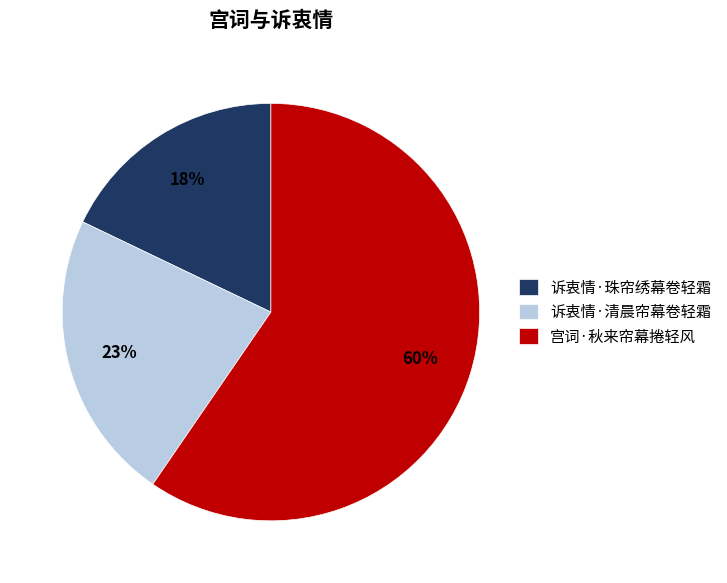

Is it true that 宫词·秋来帘幕捲轻风 is 71% of the pie?

False